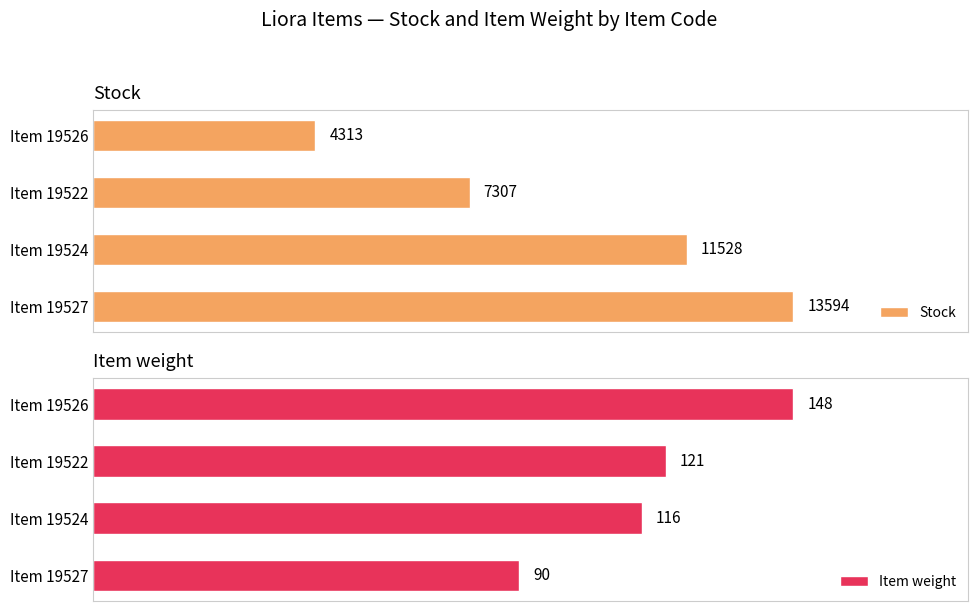

What is the average value of the Item weight series?

119